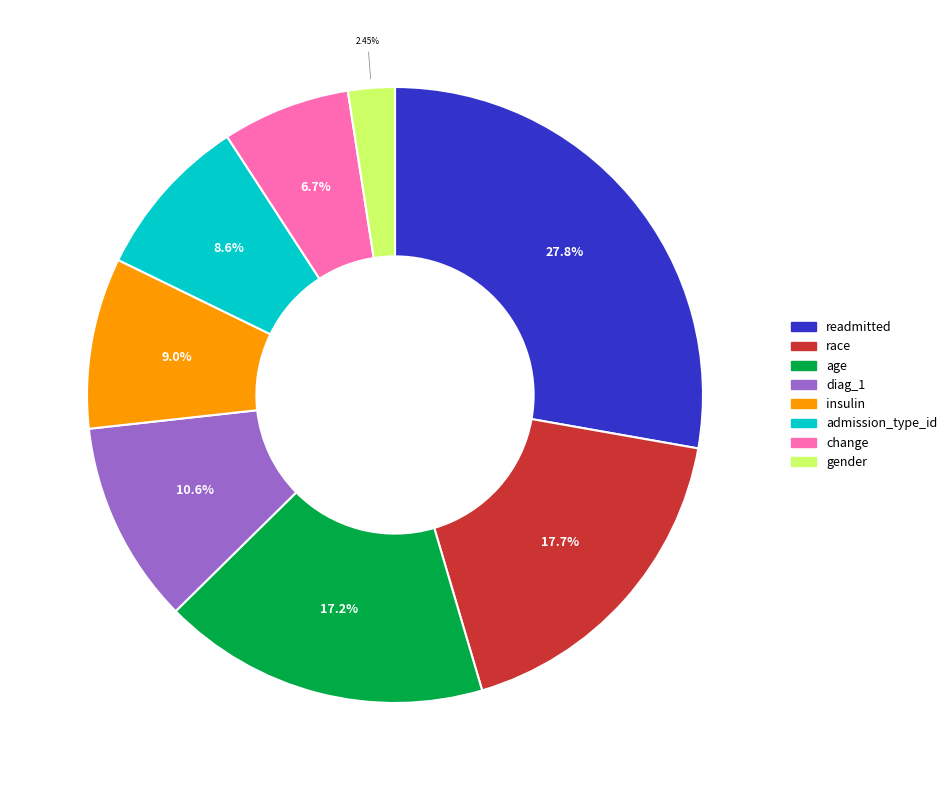

Is gender the majority of the pie?

No